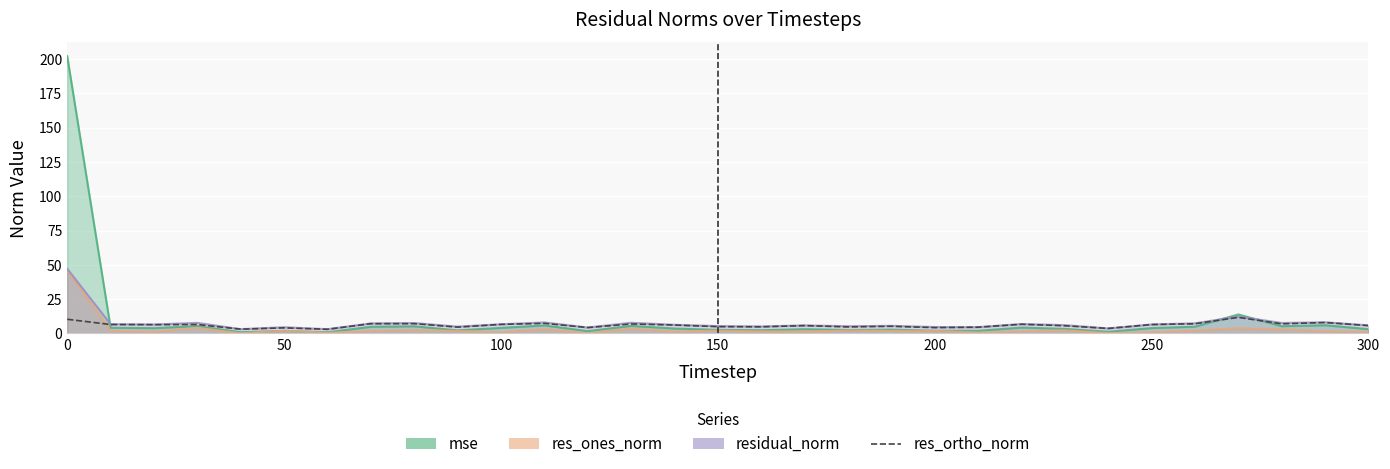

What is the average value?

6.0